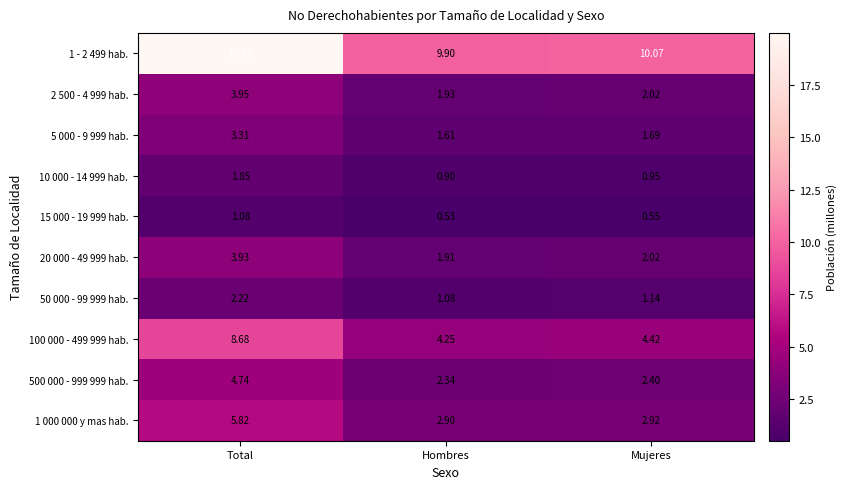

At which category is the sum across all series the highest?

Total